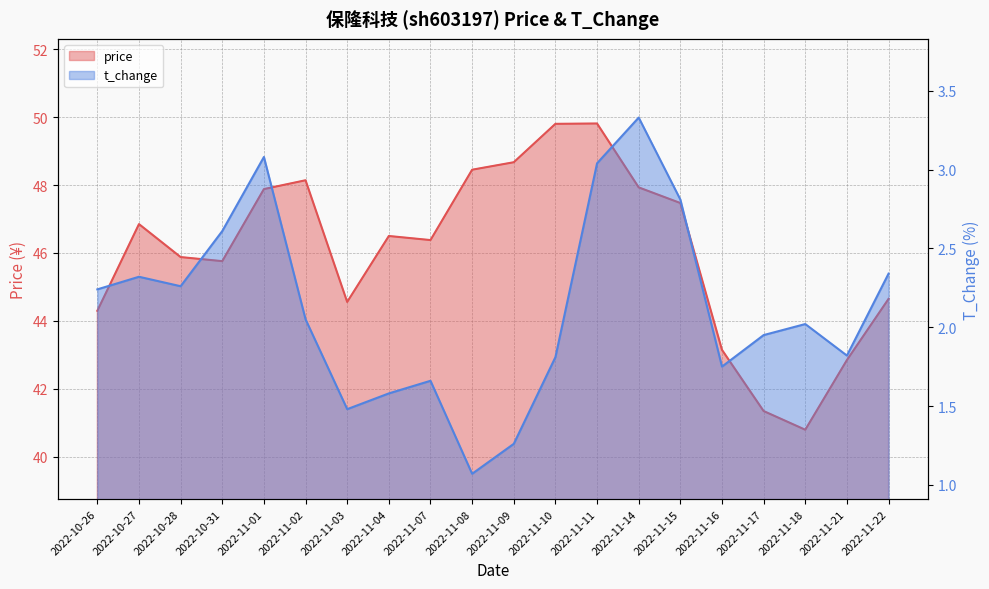

List the series in order of their overall mean, highest first.

price, t_change